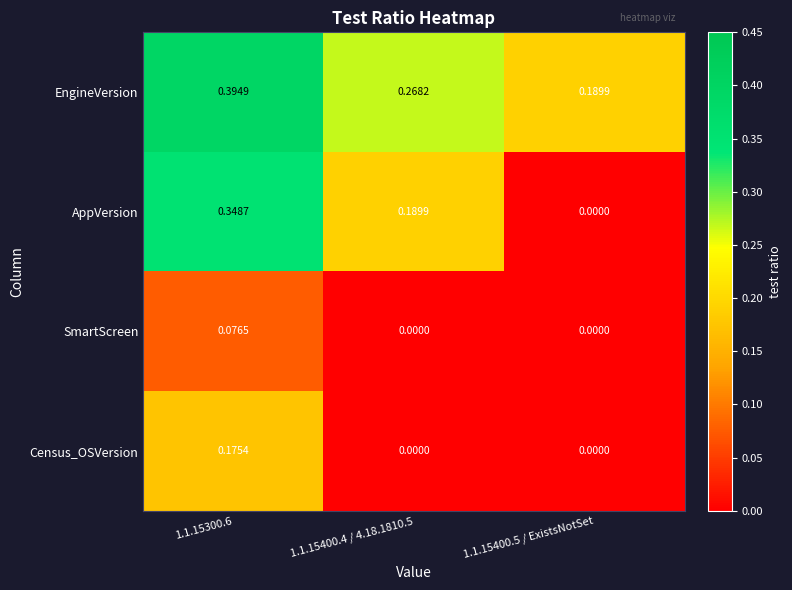

List the series in order of their peak value, lowest first.

SmartScreen, Census_OSVersion, AppVersion, EngineVersion